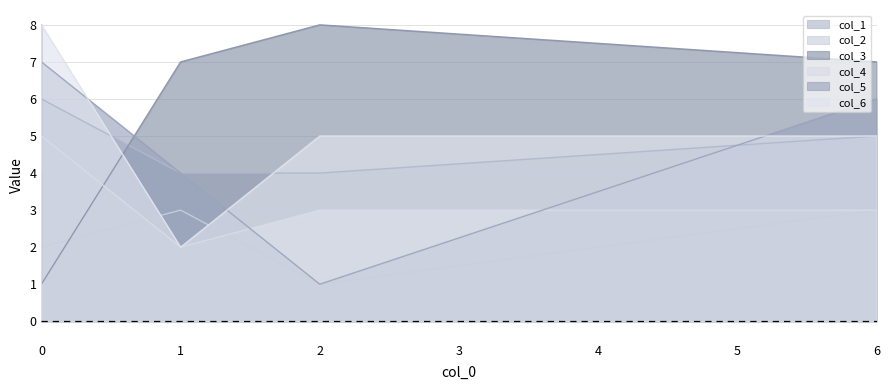

Which series ends up on top after the final intersection of col_3 and col_2?

col_3